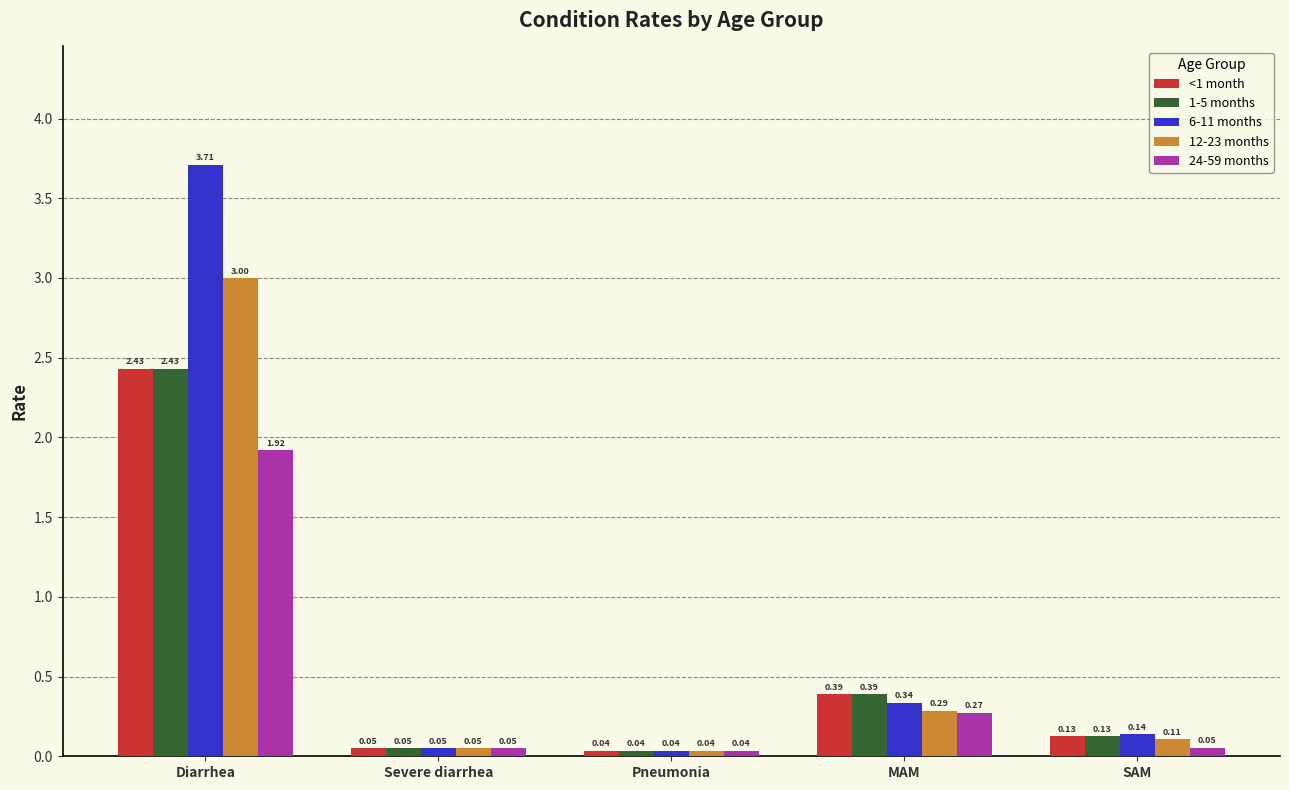

Which series has the widest spread of values?

6-11 months